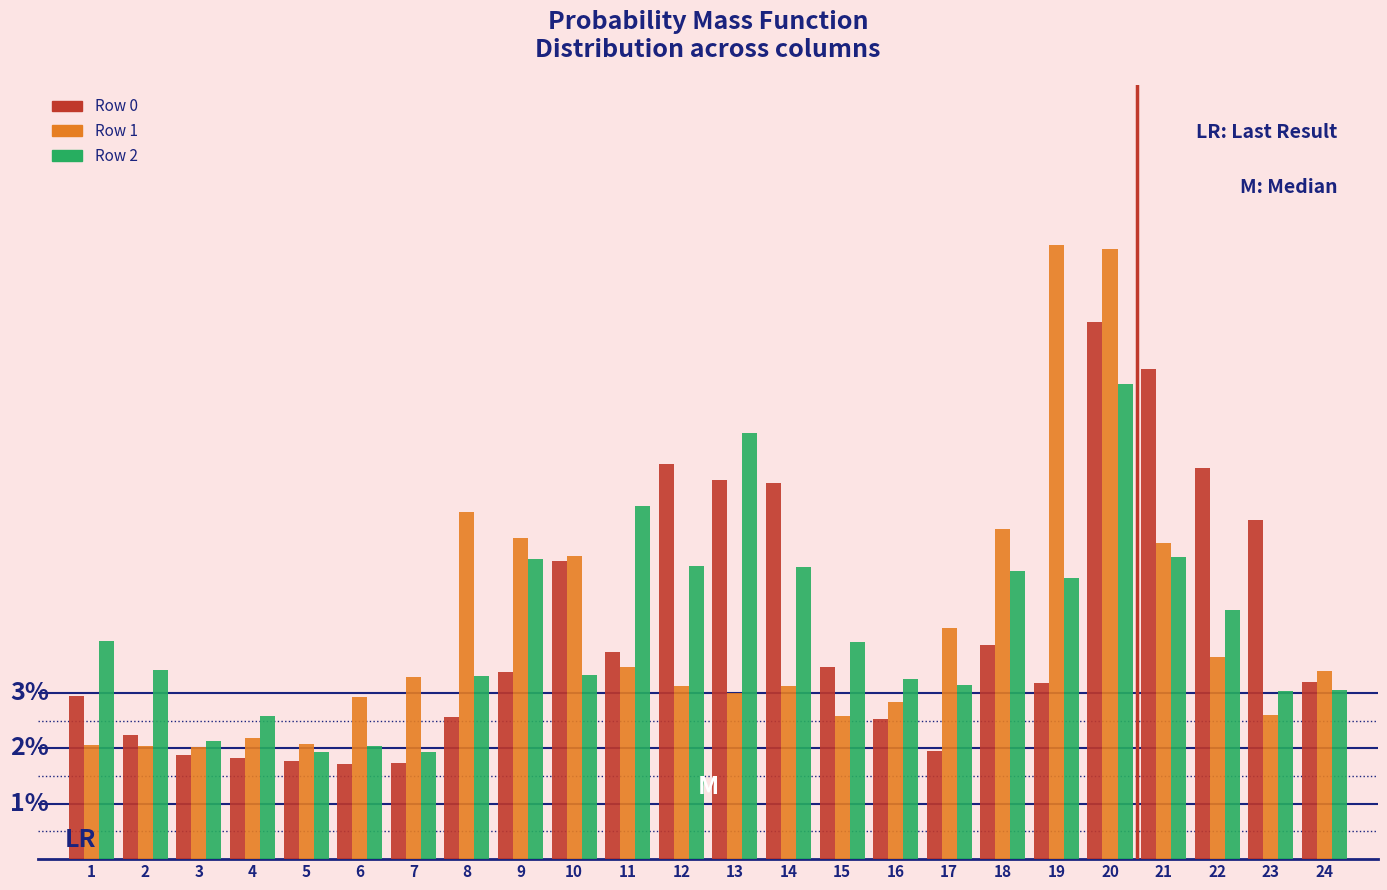

Does the chart contain any negative values?

No